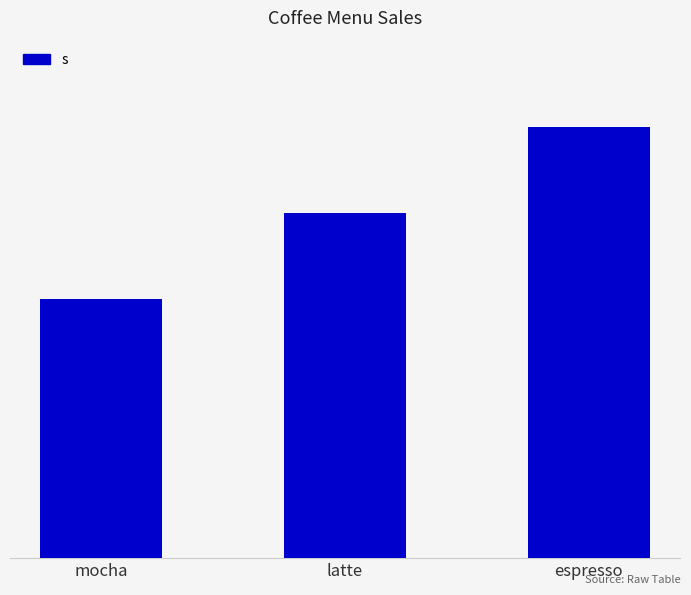

Where does the data first go above 40?

espresso